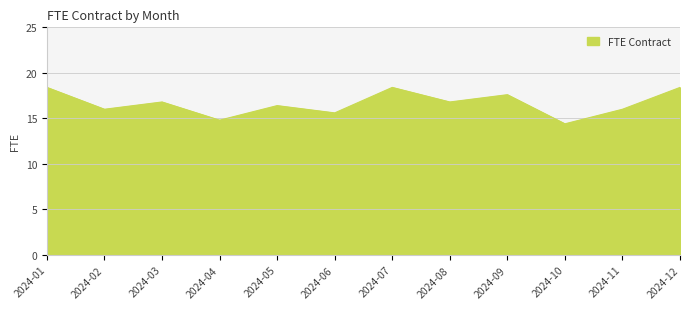

True or false: the data shows 4.8 at 2024-10.

False